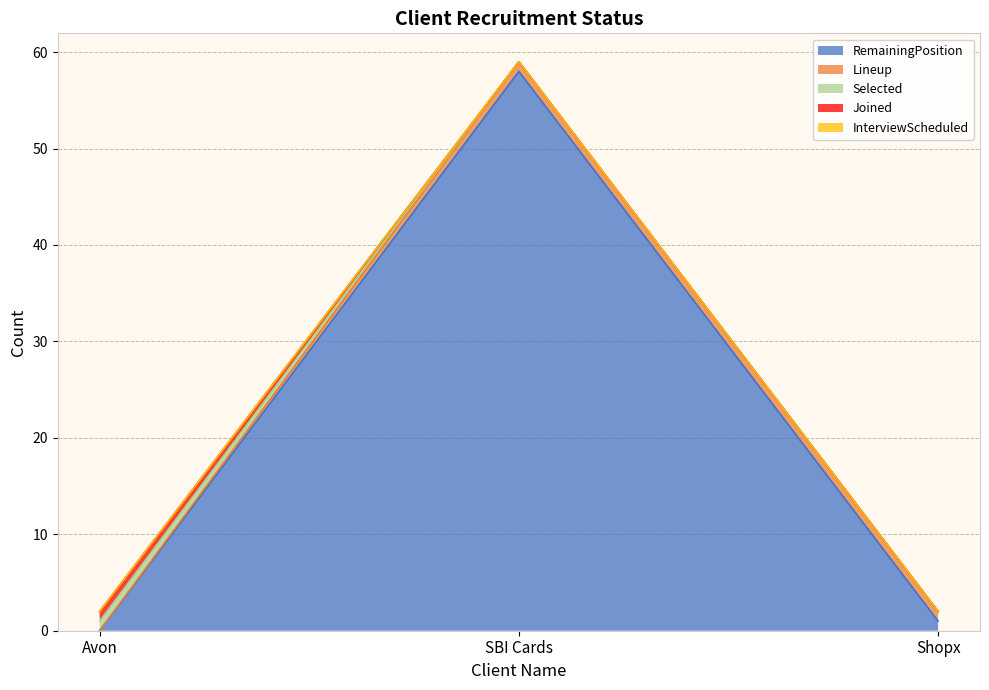

How many lines are shown in the chart?

5